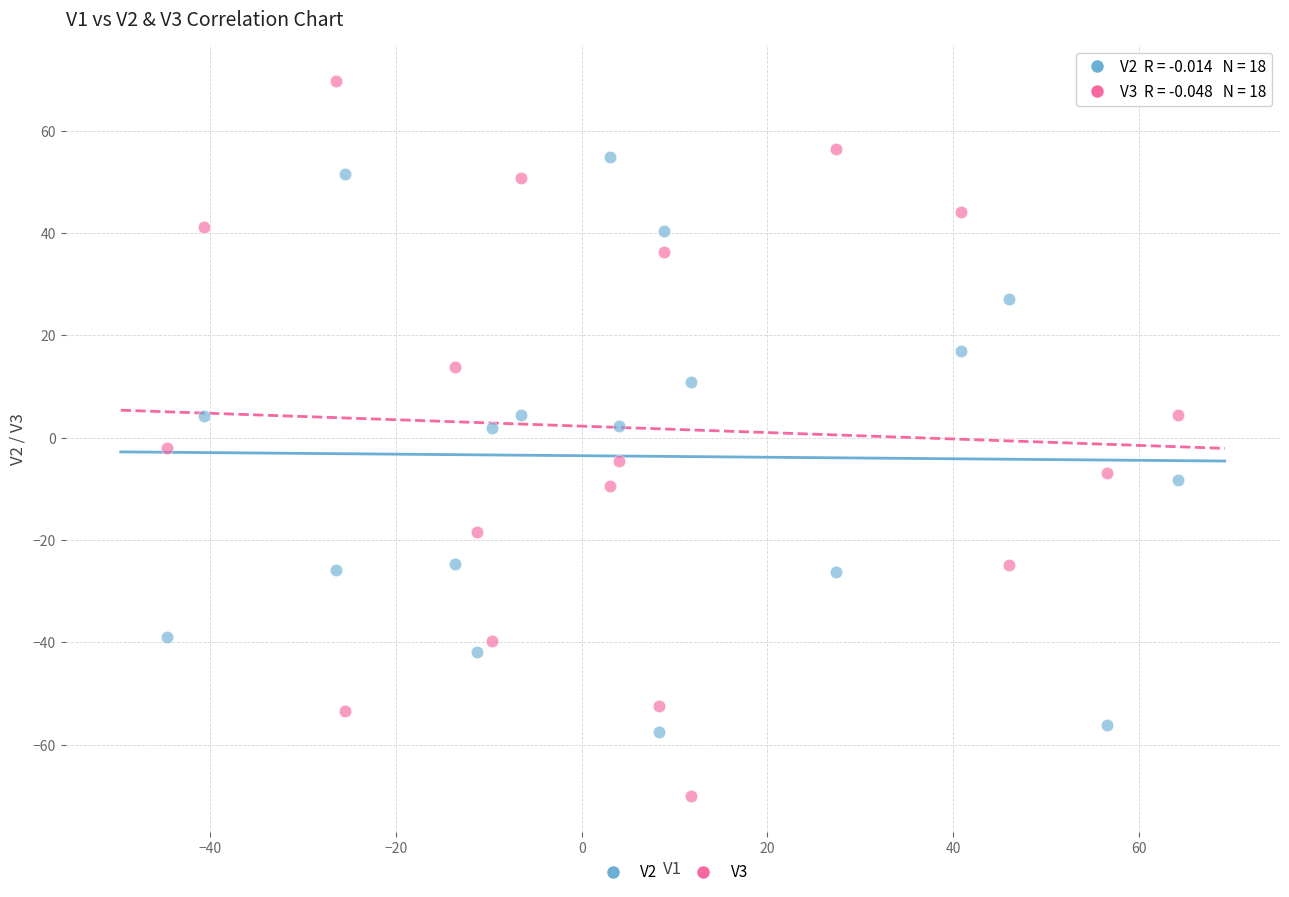

Across all data points, what is the range of X values (max minus min)?

108.9